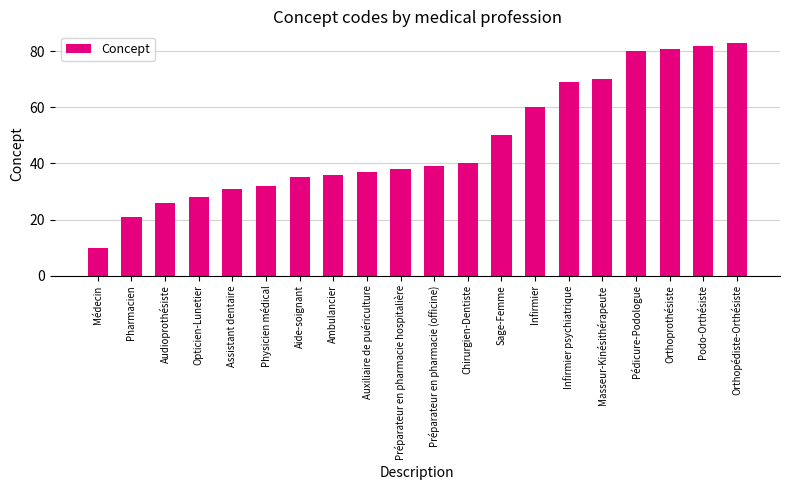

How many bars are there in total?

20